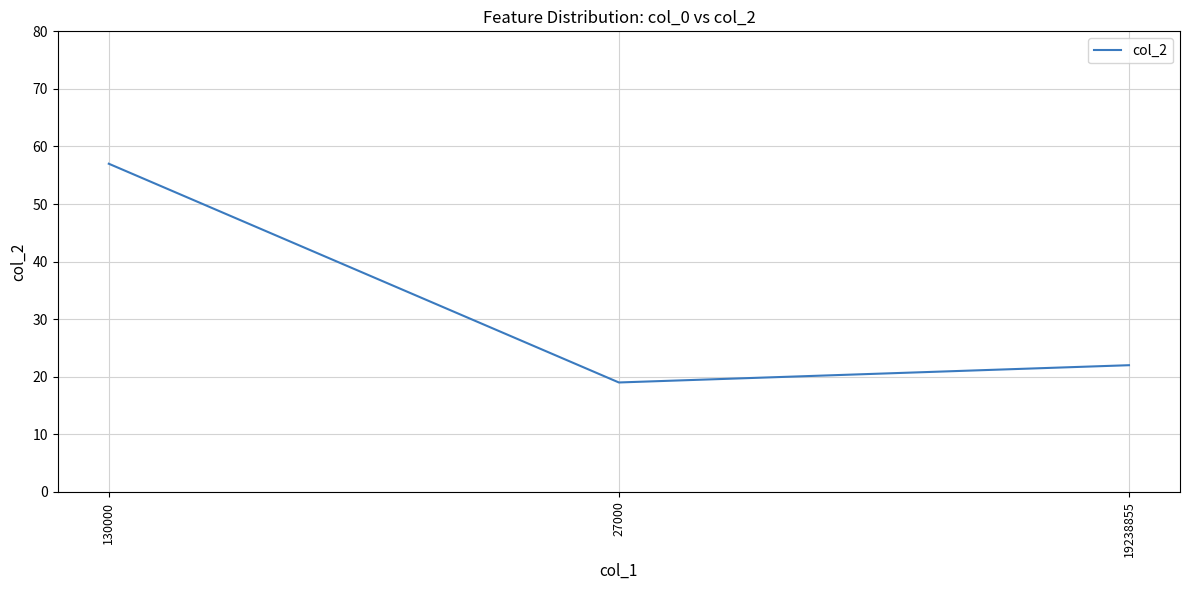

How many lines are shown in the chart?

1